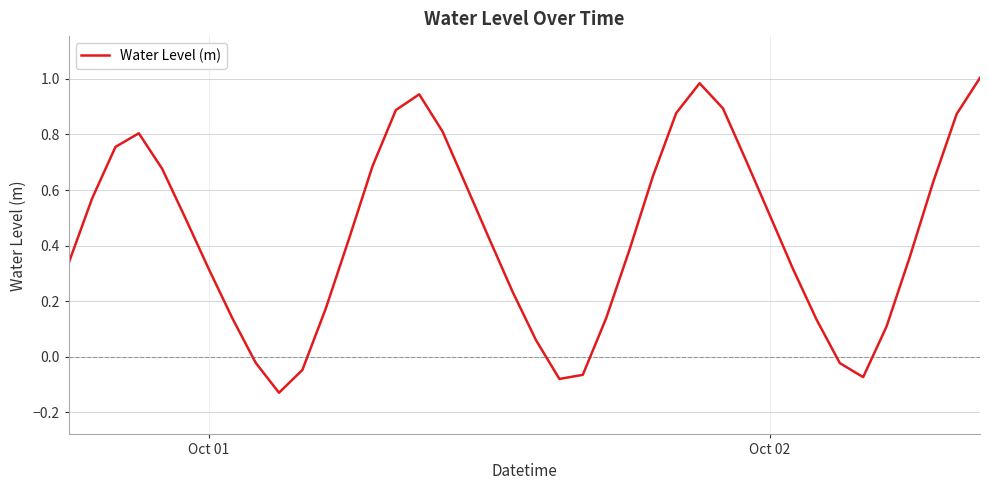

How many values are above zero?

33